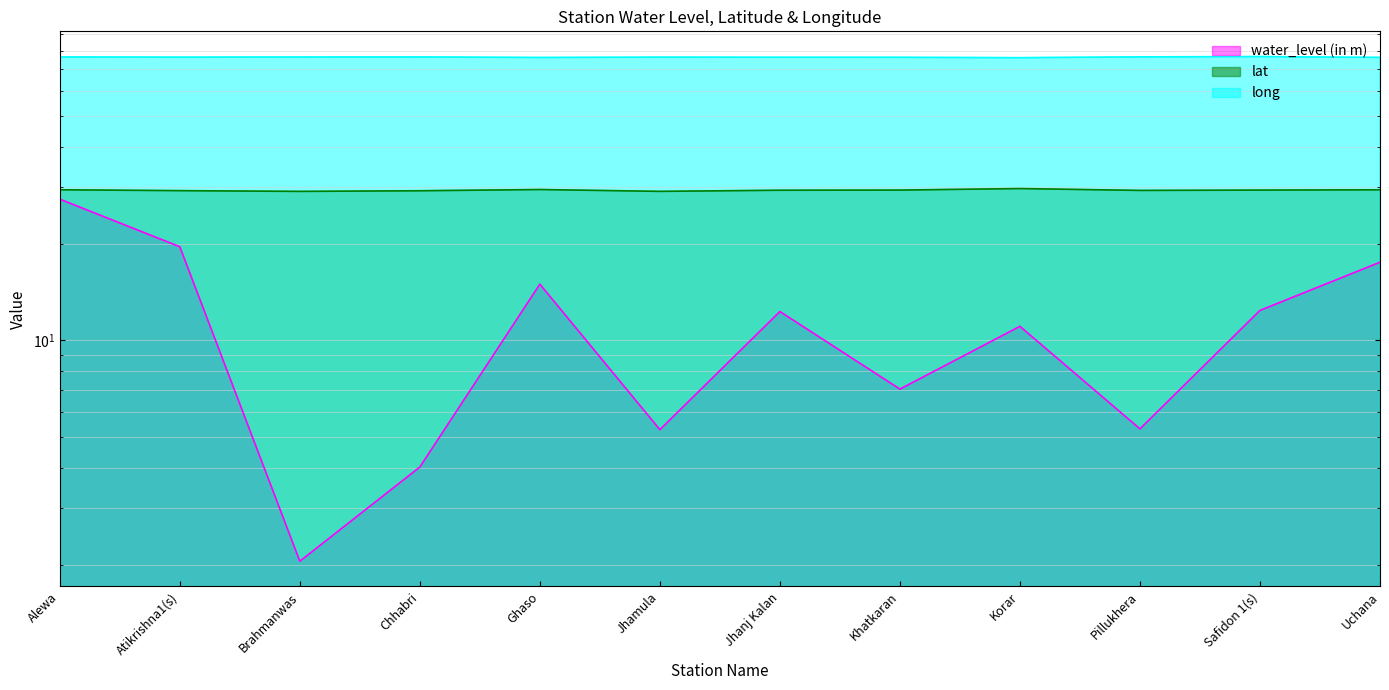

True or false: lat and water_level (in m) intersect in this chart.

False